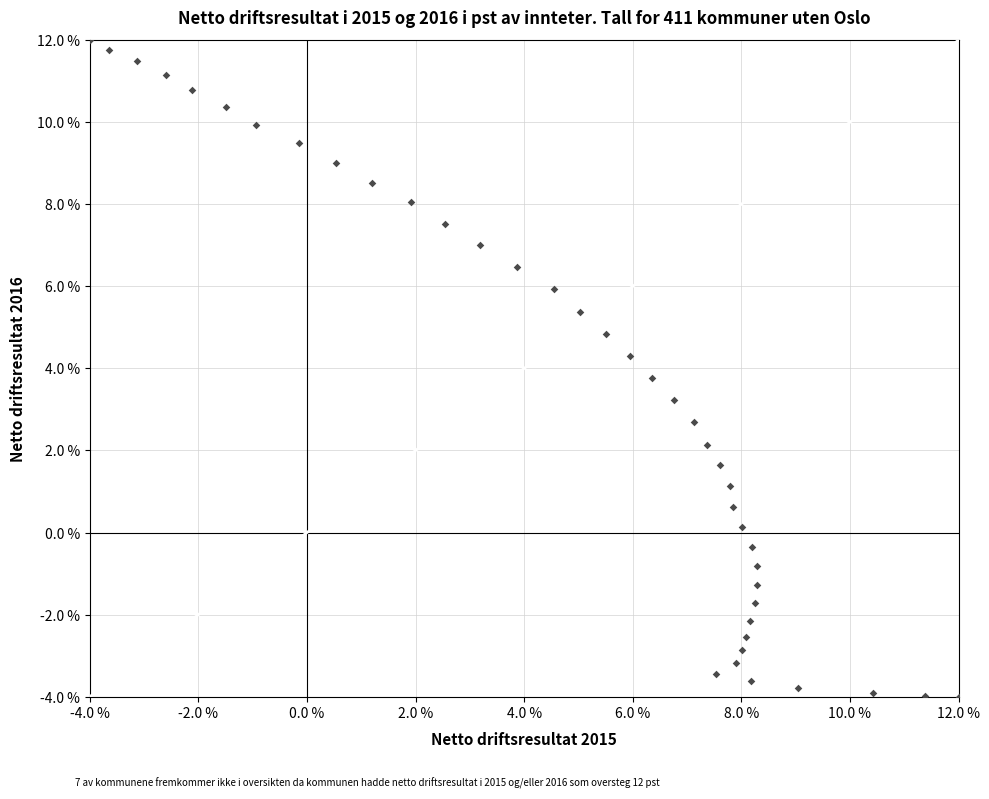

What is the range of X values (max minus min)?

16.0